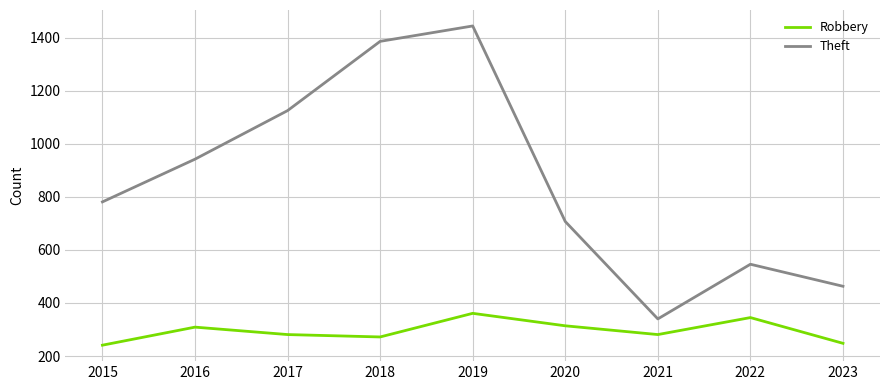

Is the value of Robbery at 2016 greater than the value of Theft at 2021?

No